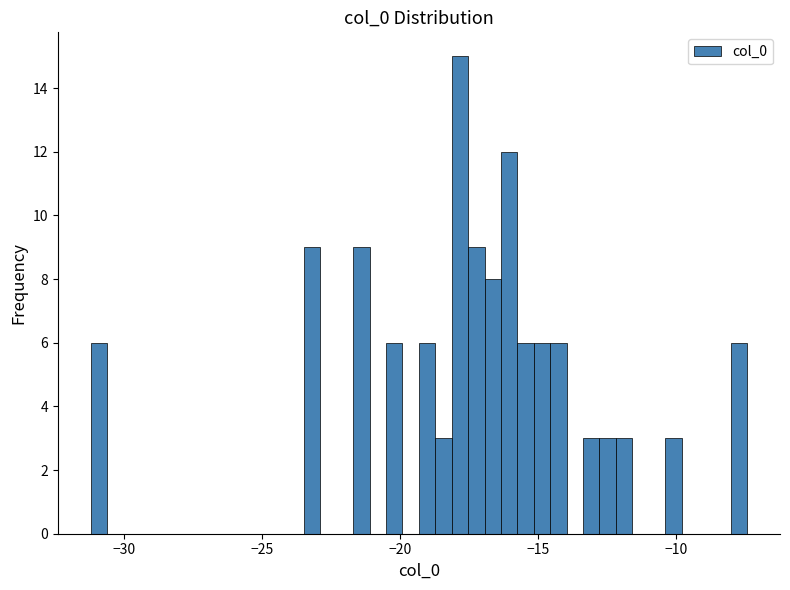

Around what value on the x-axis is the tallest bar? Give the approximate position of its centre, as read against the axis.

-18.0